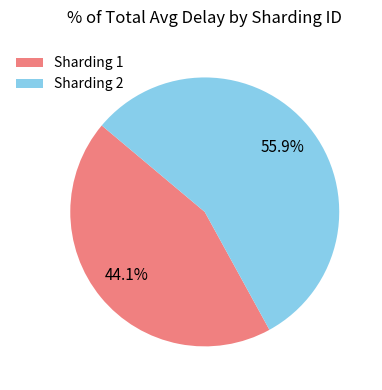

Count the number of slices in the pie.

2